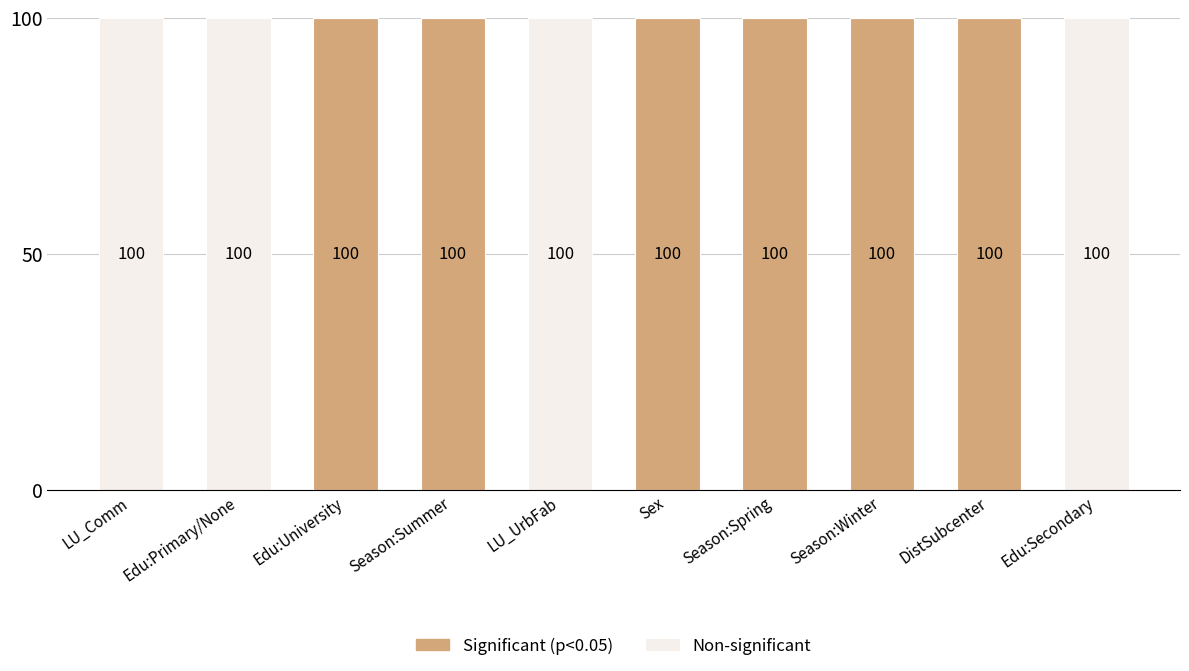

What value does the Significant (p<0.05) series have at Season:Winter, to the nearest 5?

100